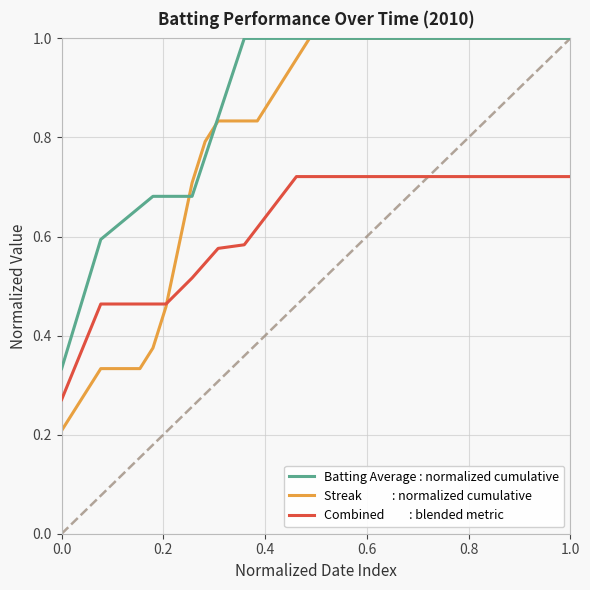

How many lines are shown in the chart?

3